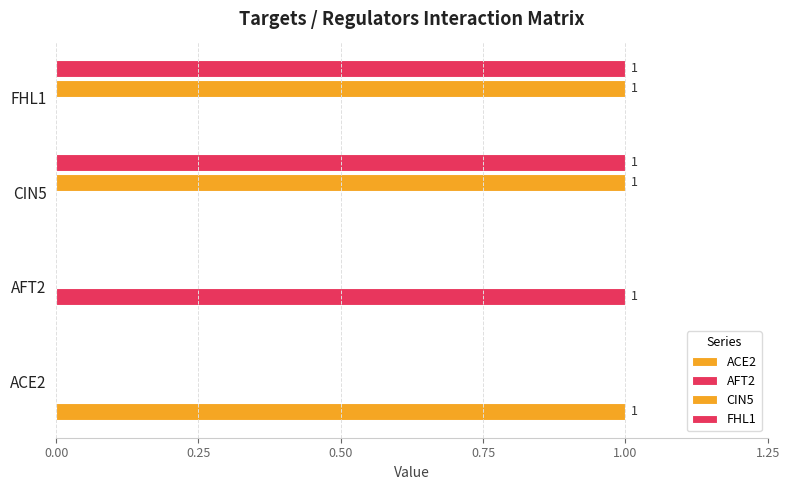

How many categories are shown in the chart?

4